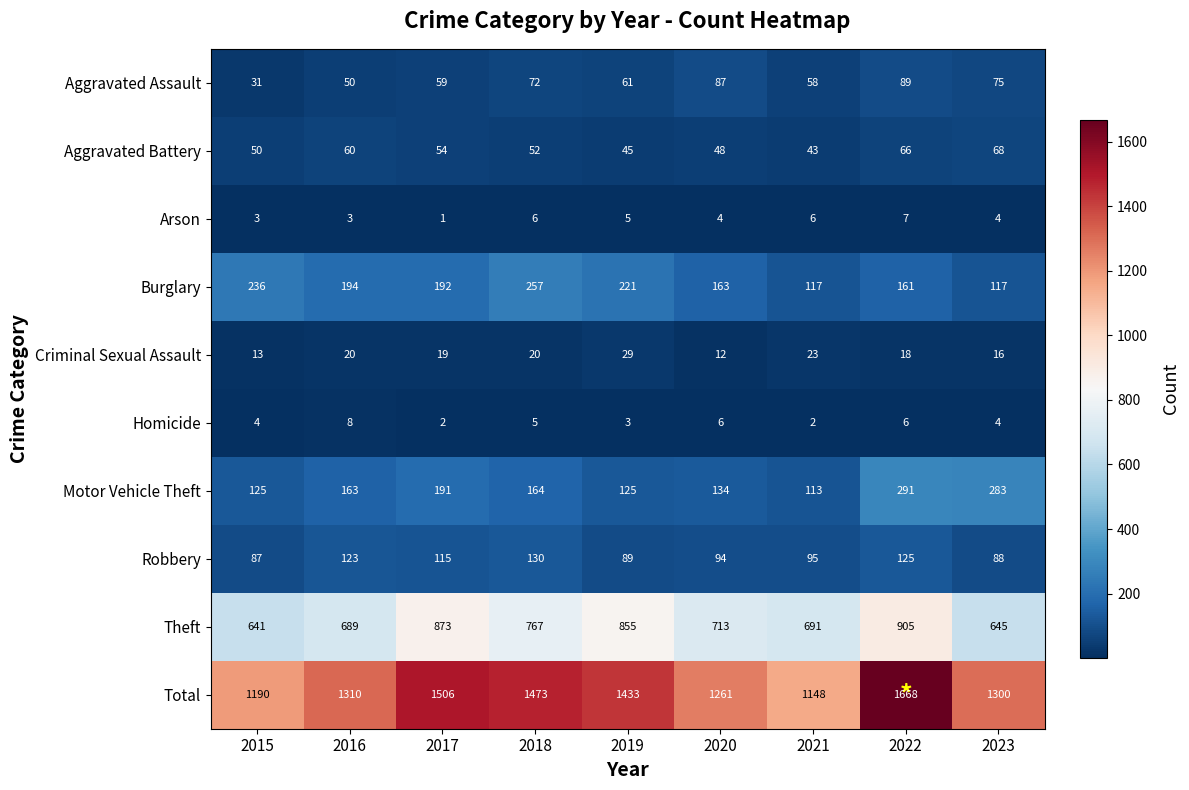

How many series are shown in this chart?

10